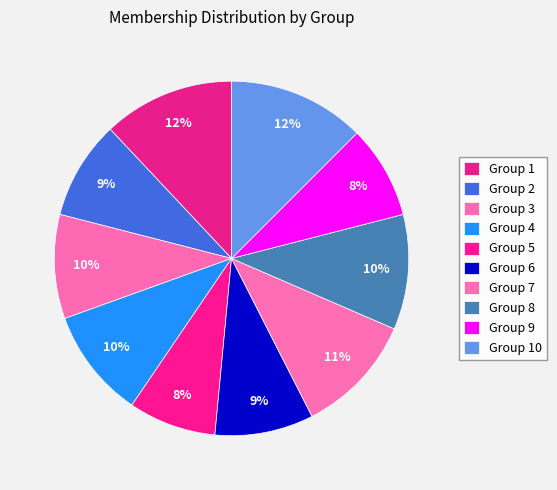

How many segments does this pie chart have?

10